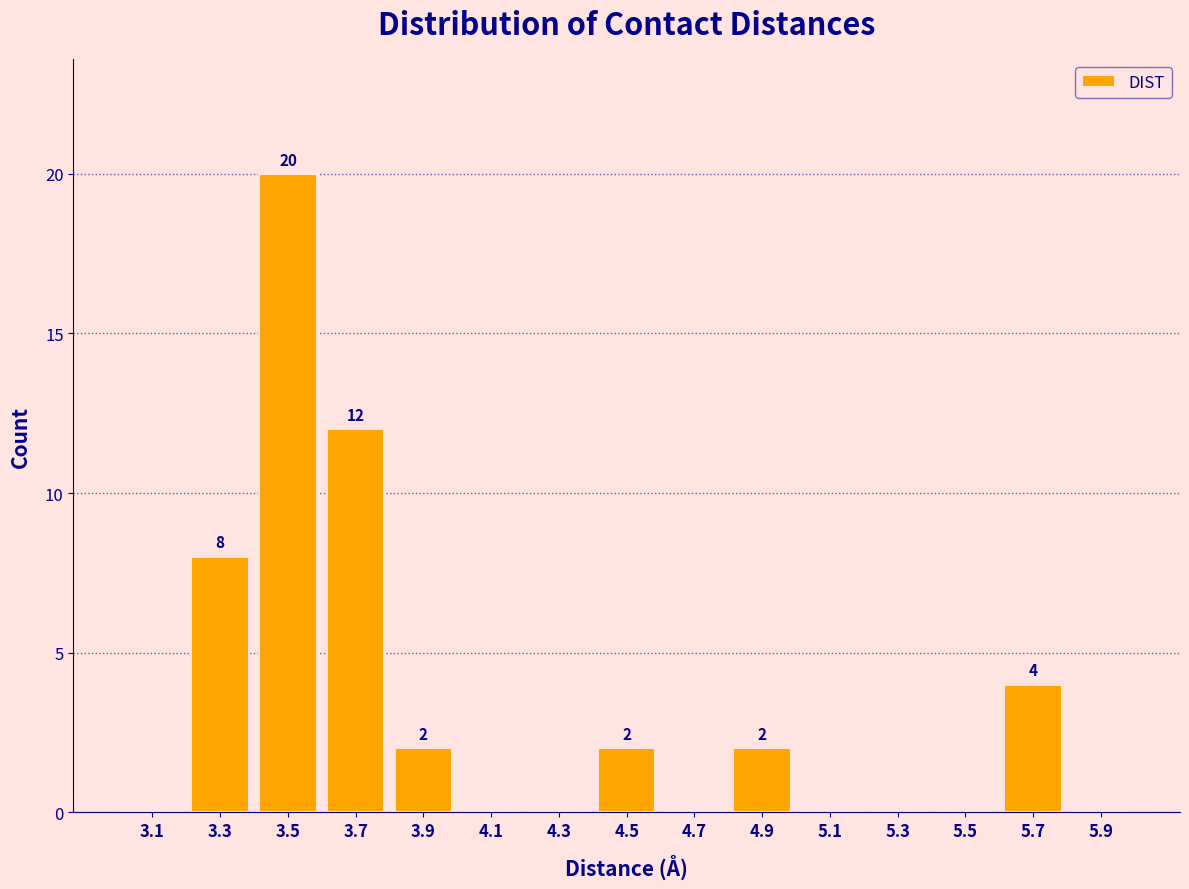

Over which range of the x-axis is the bar tallest?

3.4 to 3.6